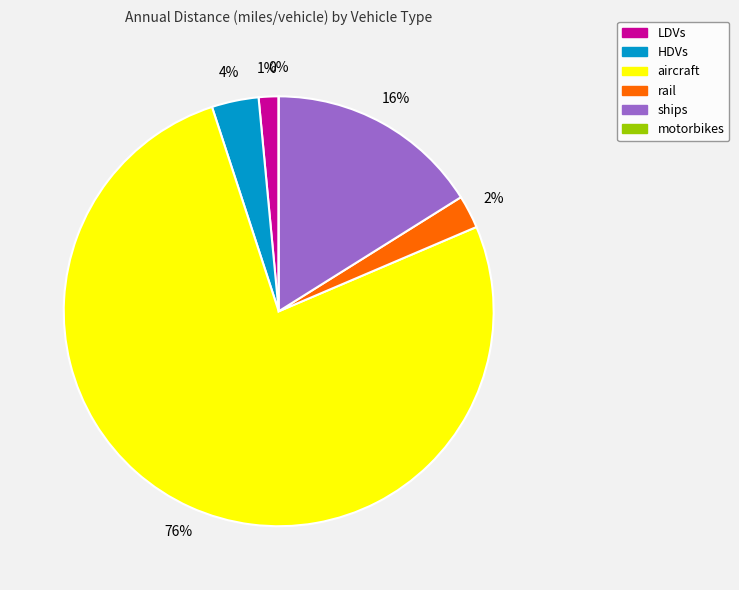

Is it true that rail is 2% of the pie?

True